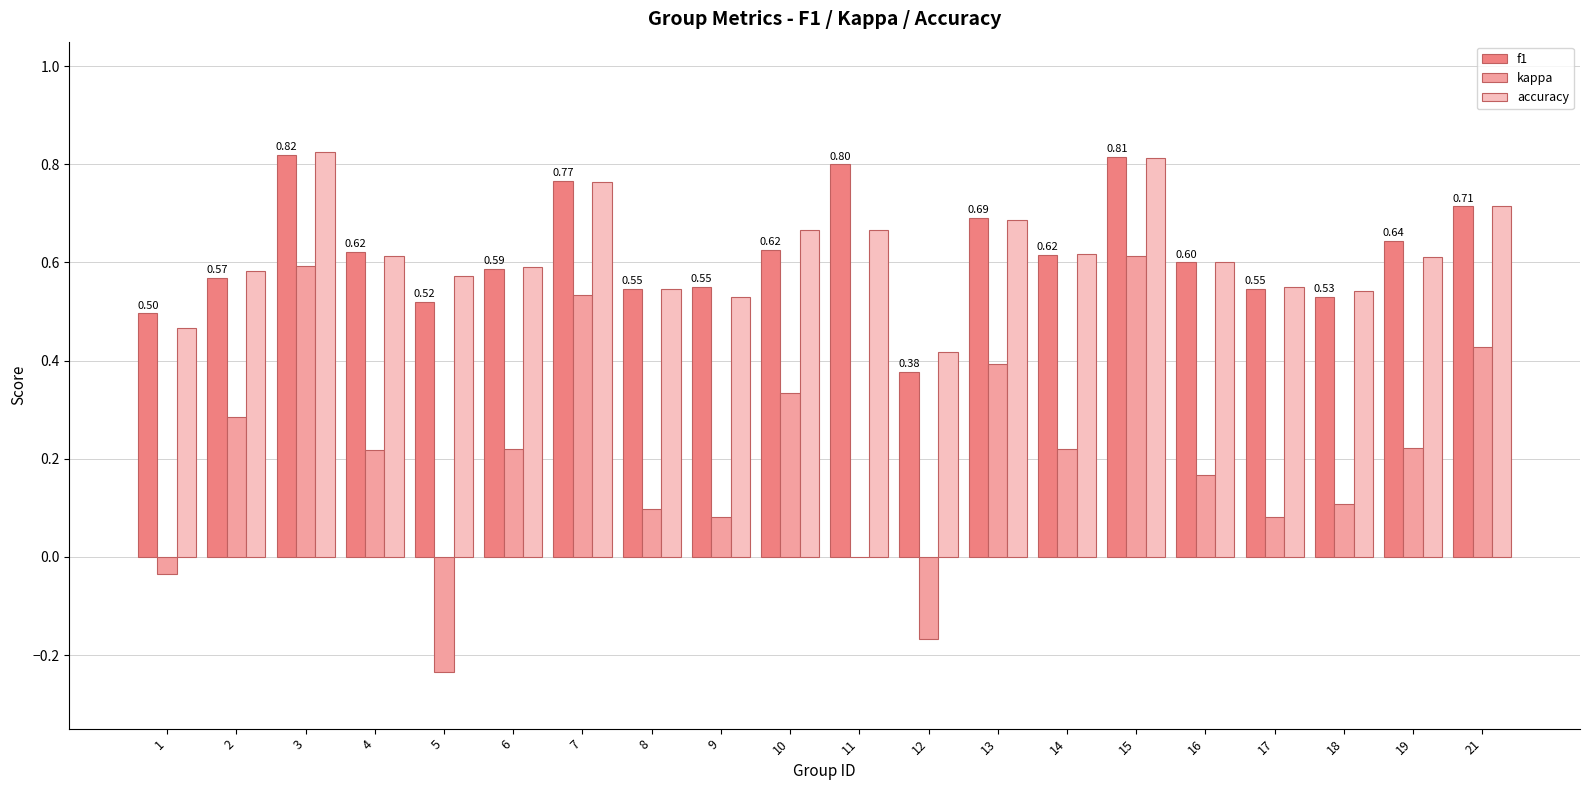

Is the value of kappa at 16 greater than the value of f1 at 21?

No